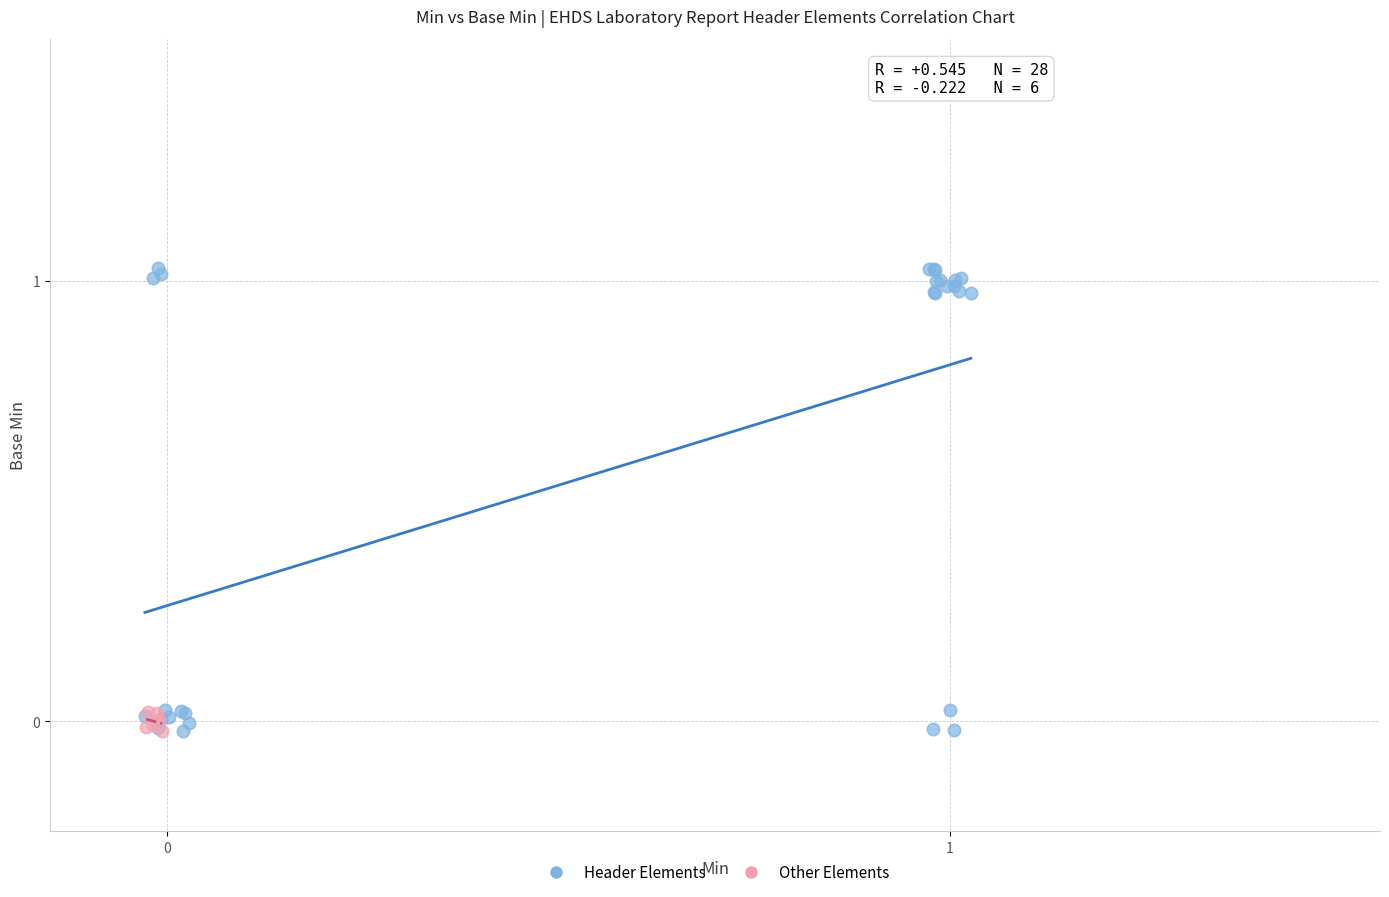

What are all the series names shown in the legend?

Header Elements, Other Elements